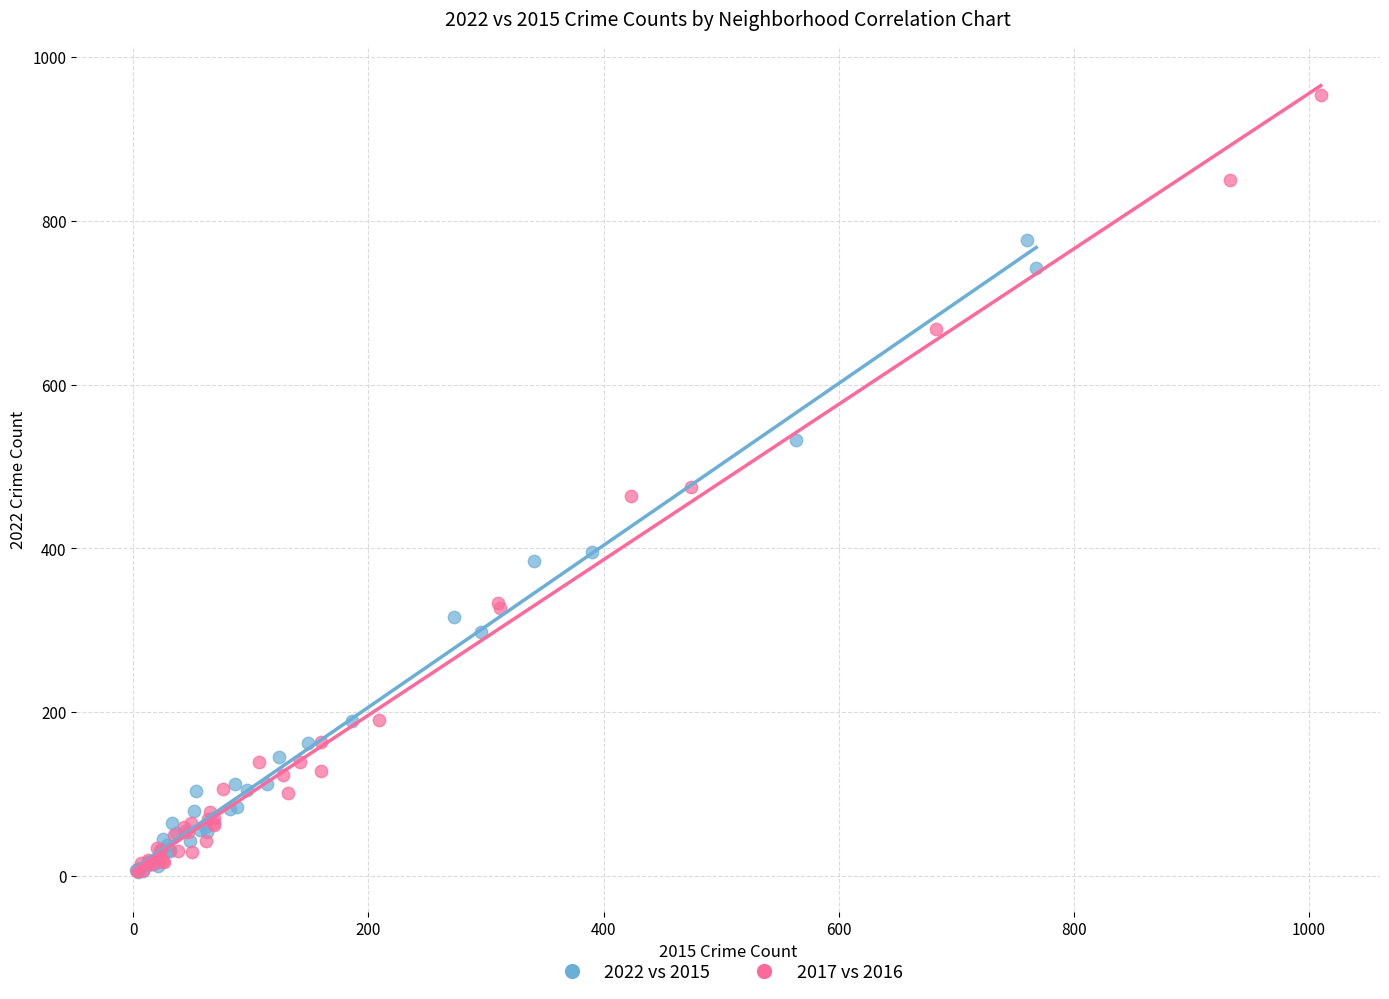

Which series has the widest spread of Y values?

2017 vs 2016